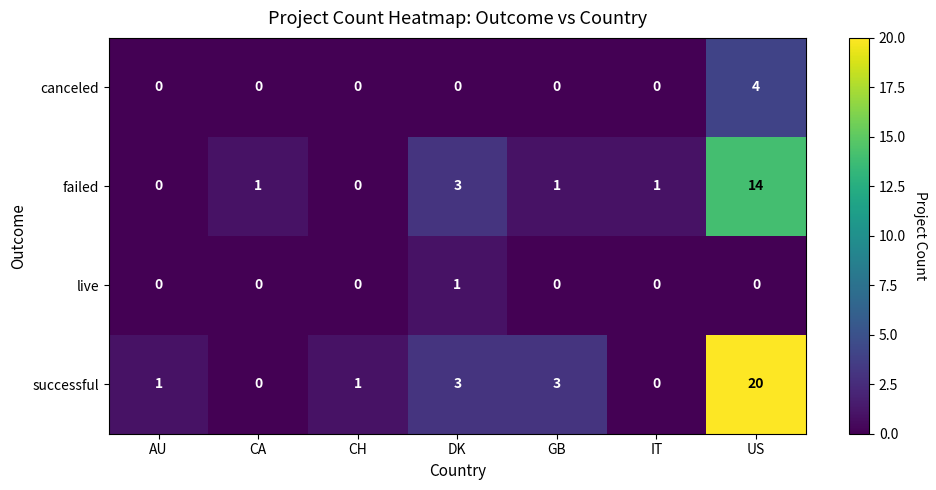

What is the difference between the maximum and minimum values in the failed series?

14